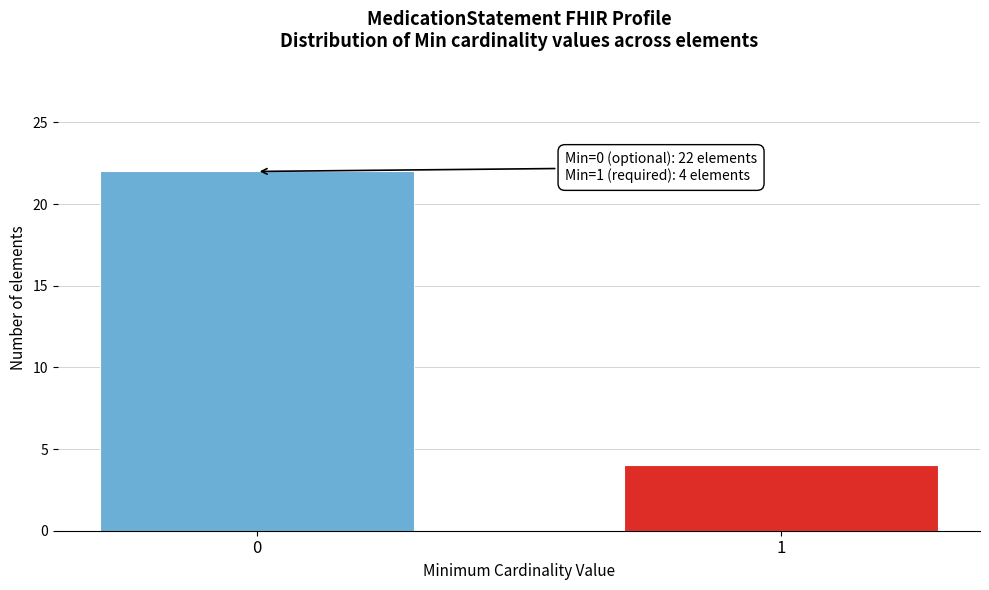

Reading left to right, transcribe all the data shown in this chart.

22	4